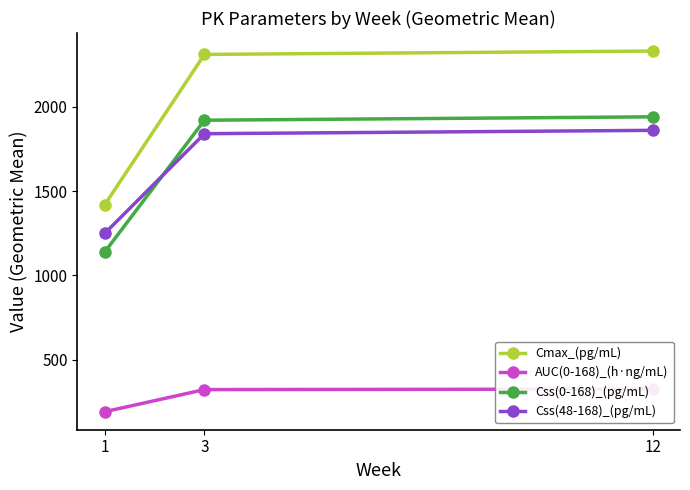

Is this an area chart (filled region under the line)?

No